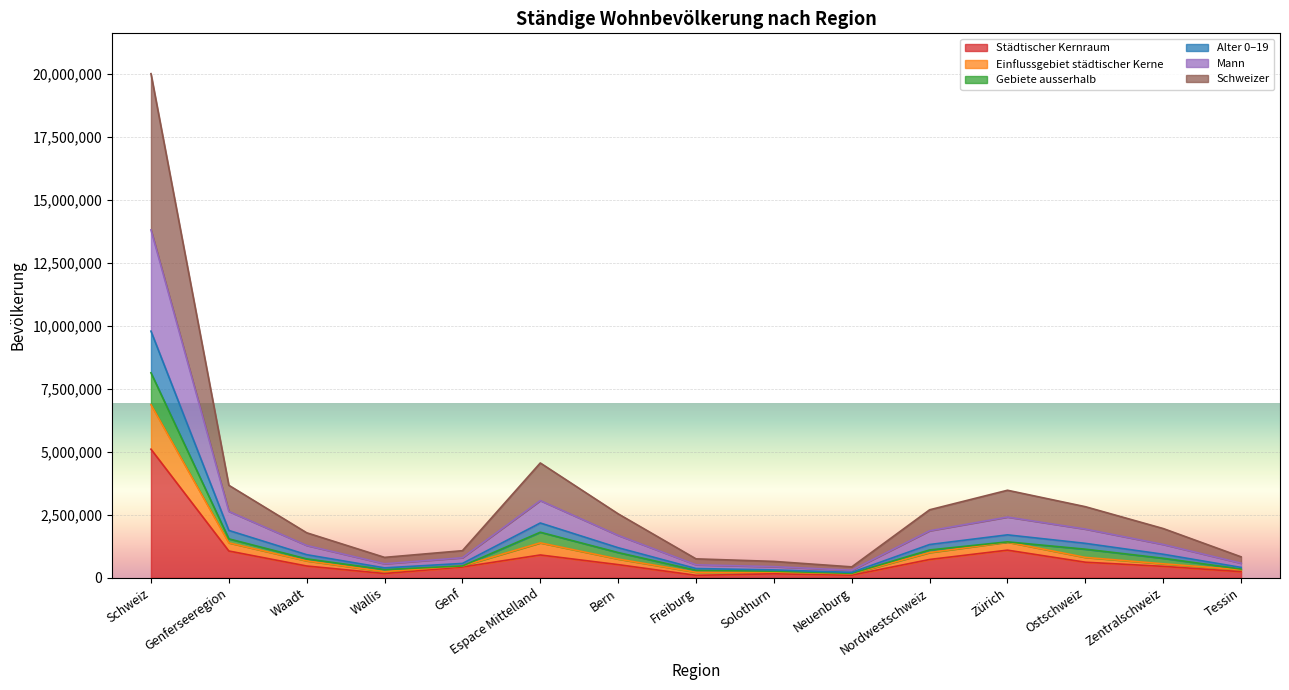

The value of Alter 0–19 at Schweiz is 9793142. True or false?

True